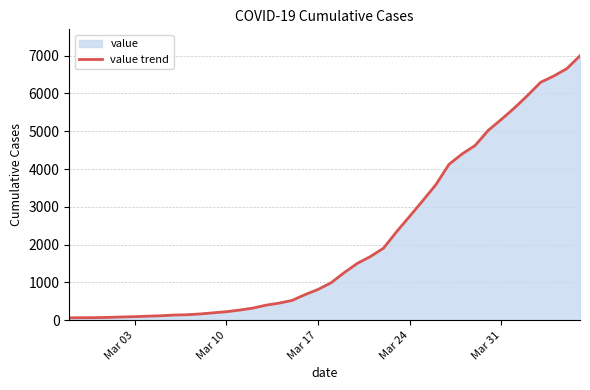

What is the difference between the maximum and minimum values?

6931